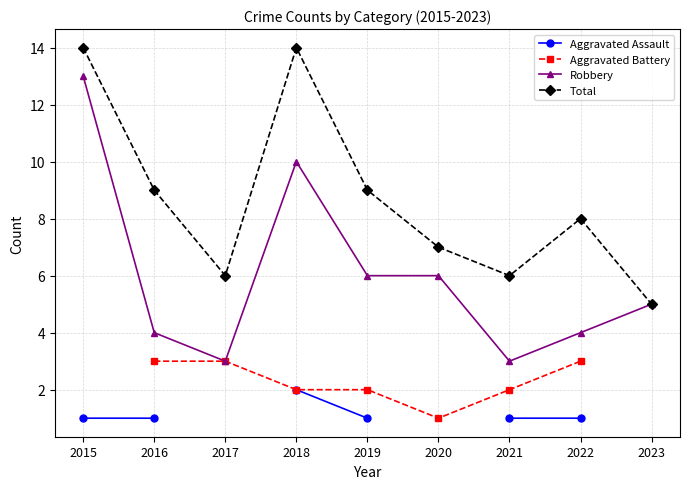

Between 2018 and 2020, which series saw the biggest shift?

Total